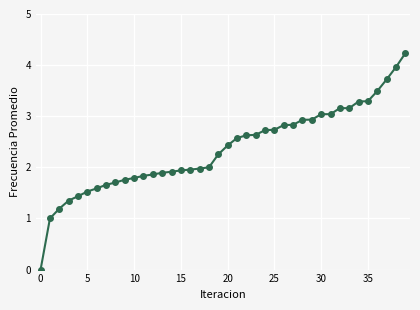

What is the greatest value displayed?

4.2